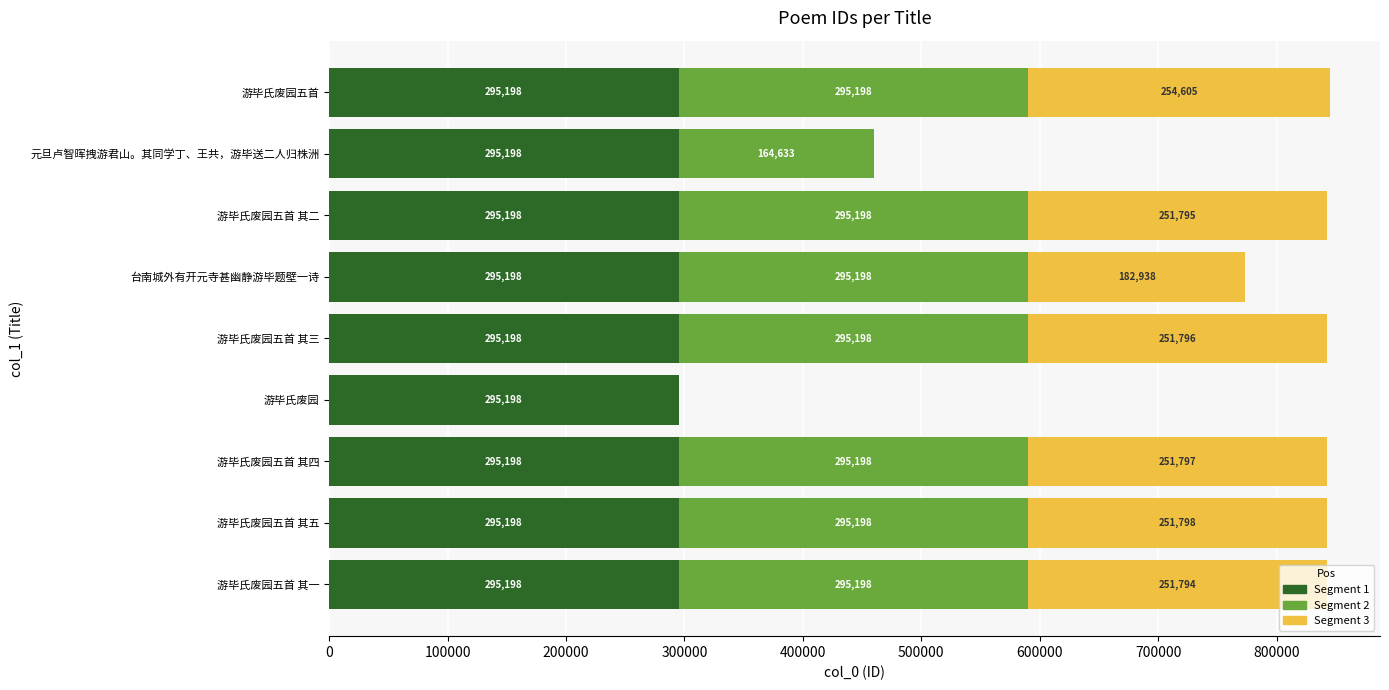

Count the number of categories in the chart.

9